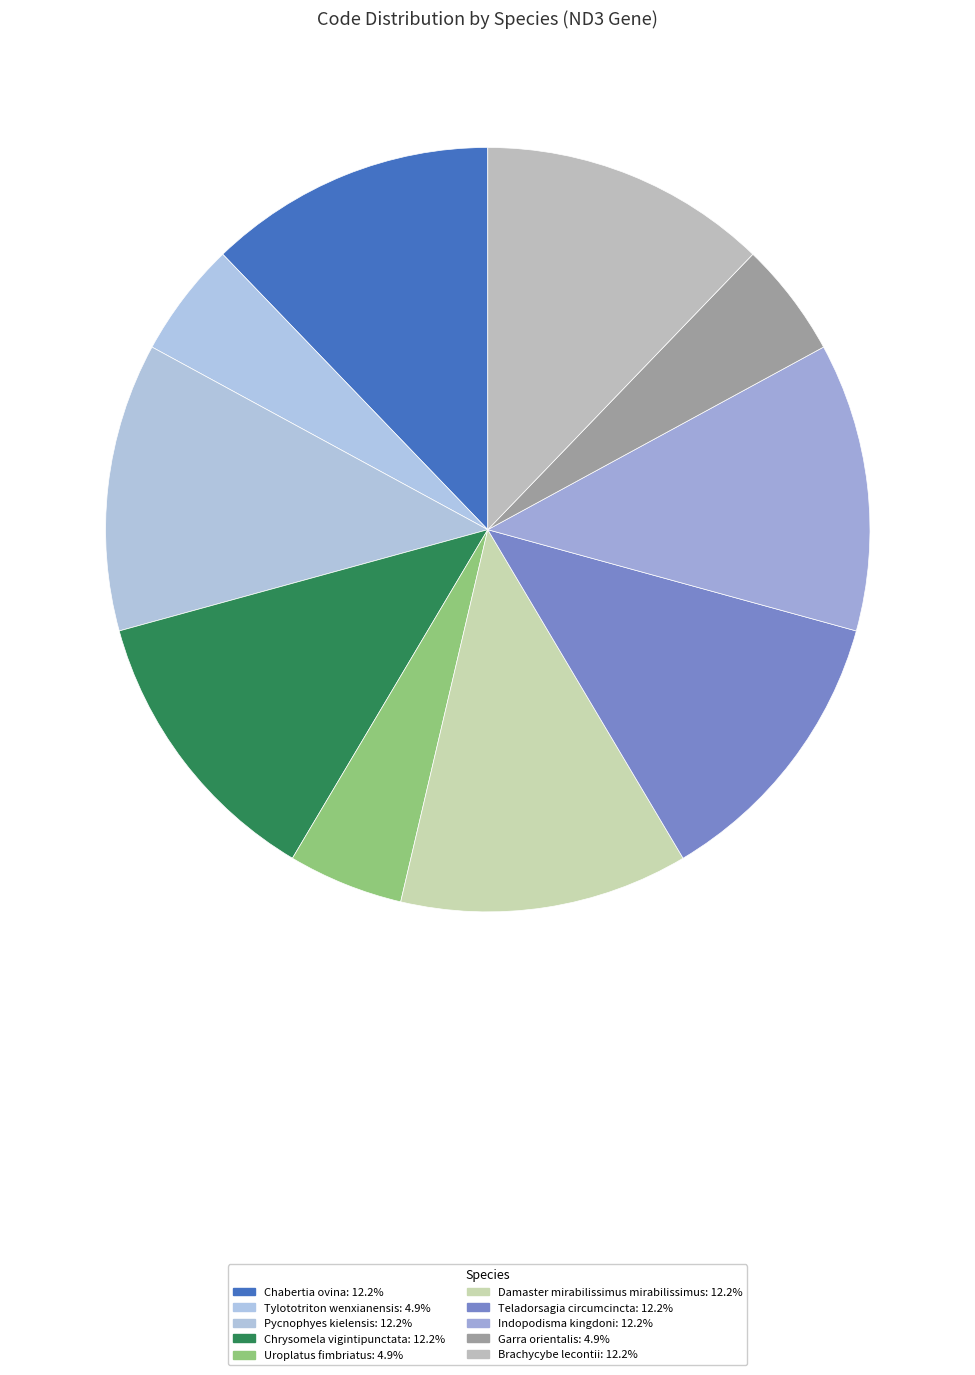

Rank the categories by value from highest to lowest.

Chabertia ovina, Pycnophyes kielensis, Chrysomela vigintipunctata, Damaster mirabilissimus mirabilissimus, Teladorsagia circumcincta, Indopodisma kingdoni, Brachycybe lecontii, Tylototriton wenxianensis, Uroplatus fimbriatus, Garra orientalis